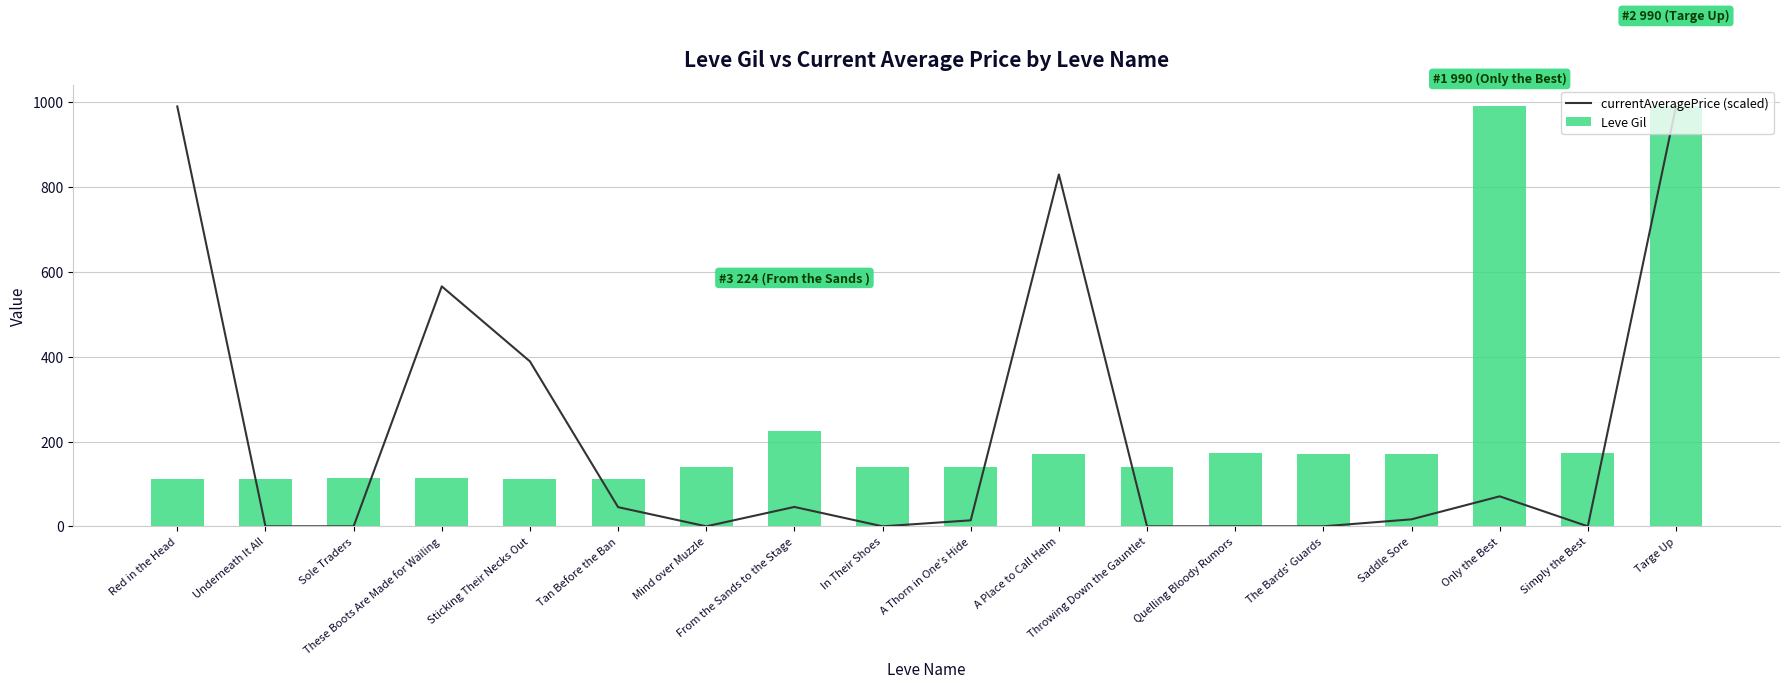

Reading left to right, list all the values displayed in this chart.

currentAveragePrice (scaled): Red in the Head=990.0	Underneath It All=0.0	Sole Traders=0.0	These Boots Are Made for Wailing=565.8	Sticking Their Necks Out=388.9	Tan Before the Ban=45.2	Mind over Muzzle=0.0	From the Sands to the Stage=45.7	In Their Shoes=0.0	A Thorn in One's Hide=14.1	A Place to Call Helm=829.7	Throwing Down the Gauntlet=0.0	Quelling Bloody Rumors=0.0	The Bards' Guards=0.0	Saddle Sore=16.5	Only the Best=70.7	Simply the Best=0.0	Targe Up=990.0
Leve Gil: Red in the Head=112.0	Underneath It All=112.0	Sole Traders=113.0	These Boots Are Made for Wailing=113.0	Sticking Their Necks Out=112.0	Tan Before the Ban=112.0	Mind over Muzzle=140.0	From the Sands to the Stage=224.0	In Their Shoes=140.0	A Thorn in One's Hide=140.0	A Place to Call Helm=170.0	Throwing Down the Gauntlet=140.0	Quelling Bloody Rumors=172.0	The Bards' Guards=170.0	Saddle Sore=170.0	Only the Best=990.0	Simply the Best=172.0	Targe Up=990.0